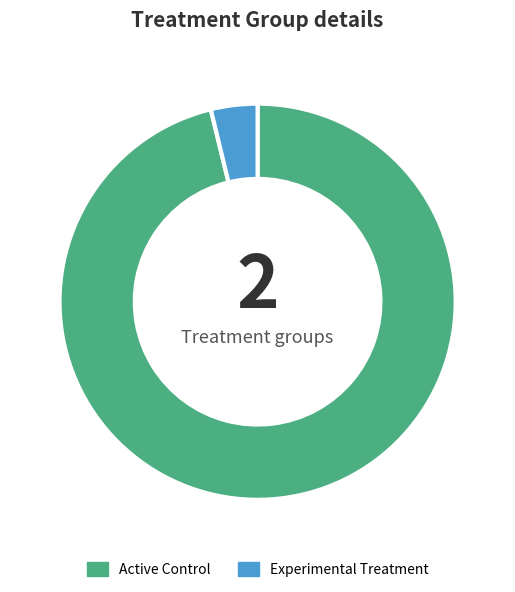

Is there a majority slice in this chart?

Yes